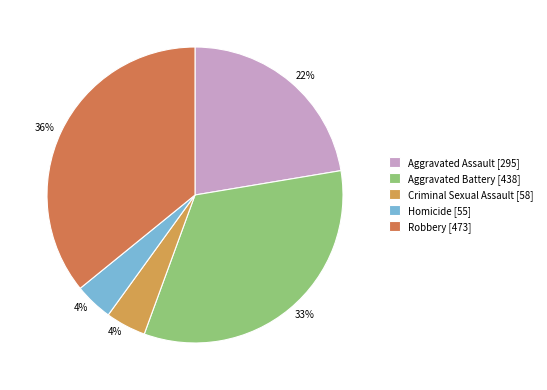

How many slices are in this pie chart?

5